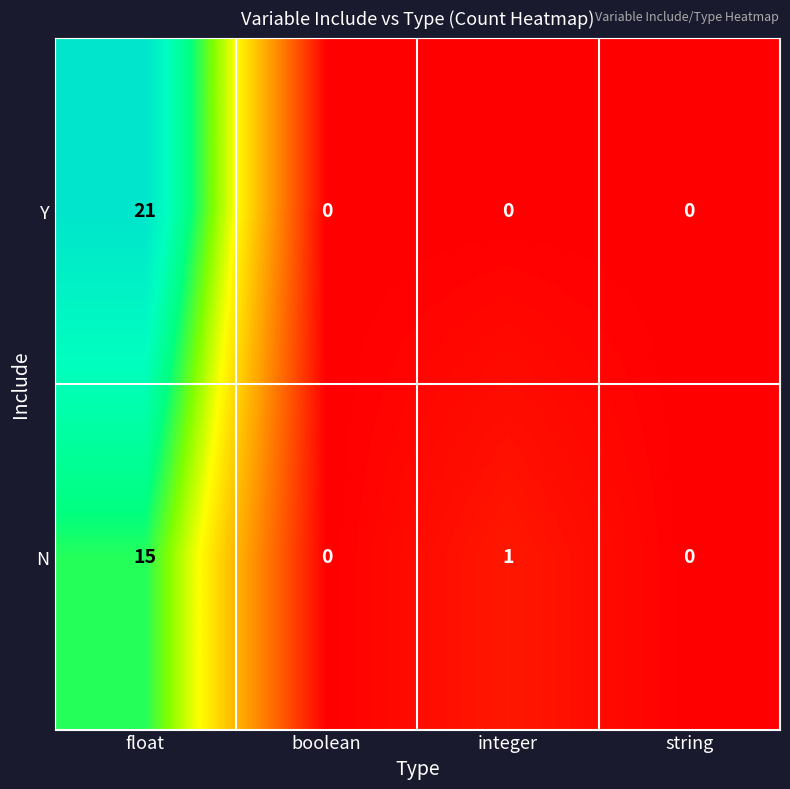

Which series changed the most between boolean and integer?

N